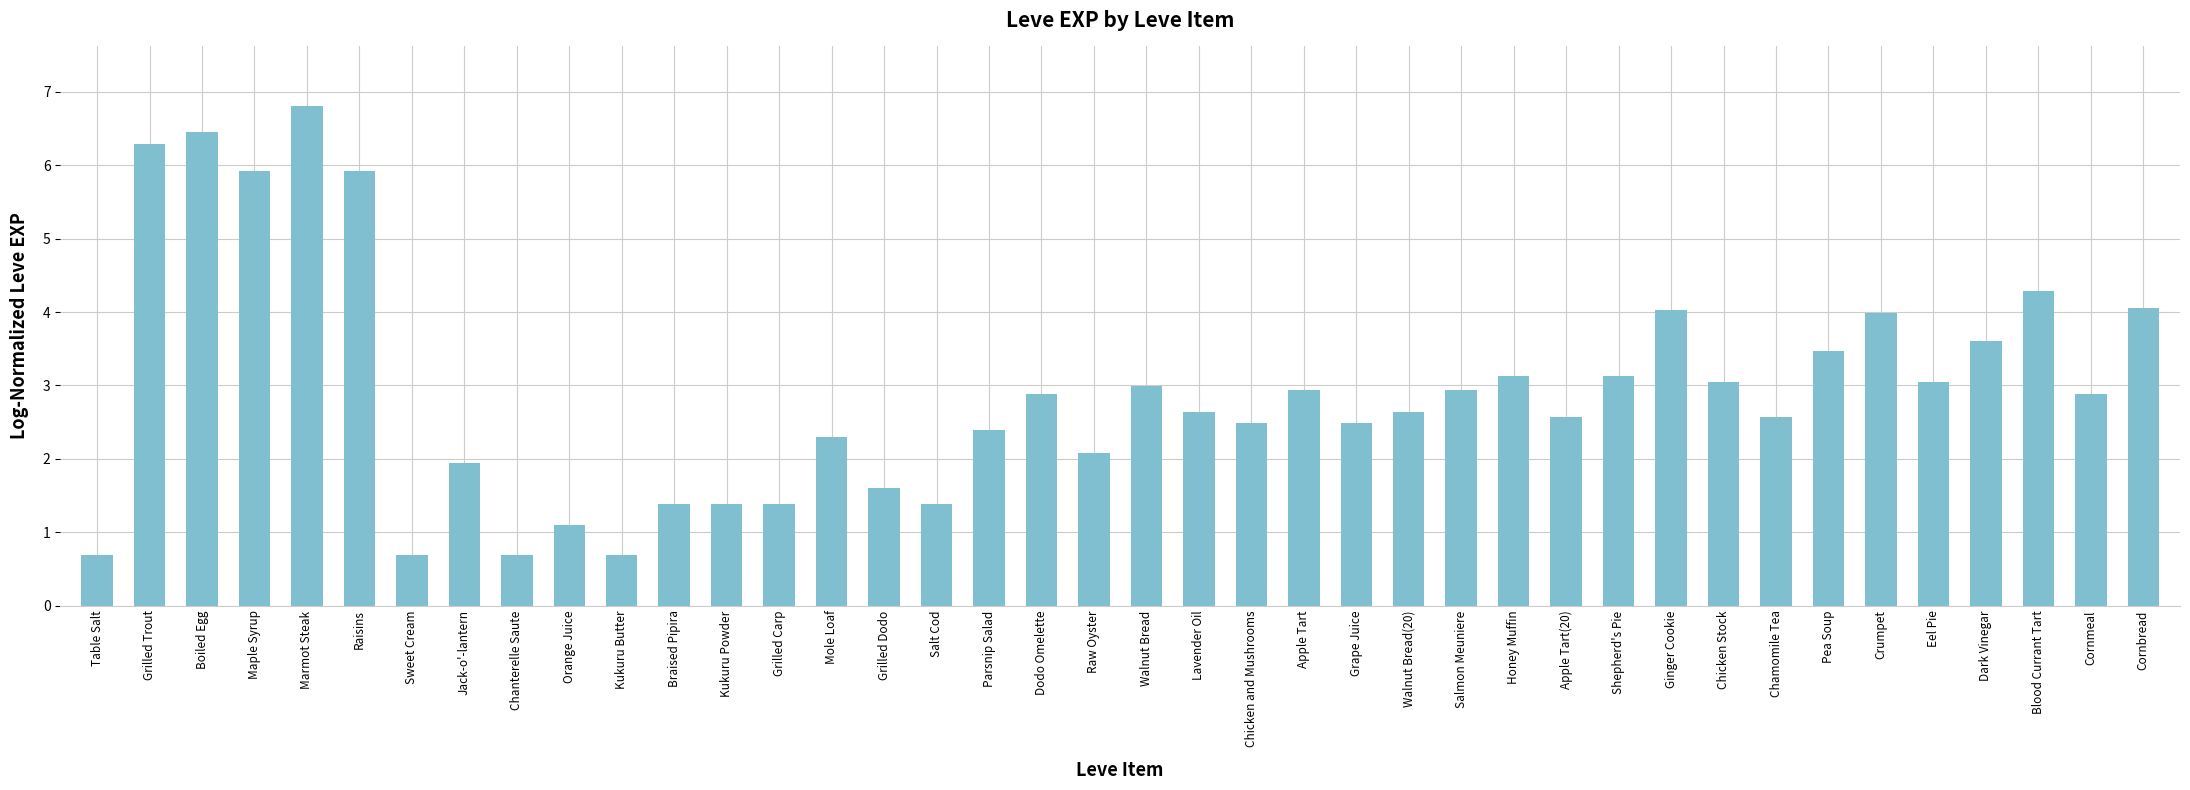

What is the average value?

2.9